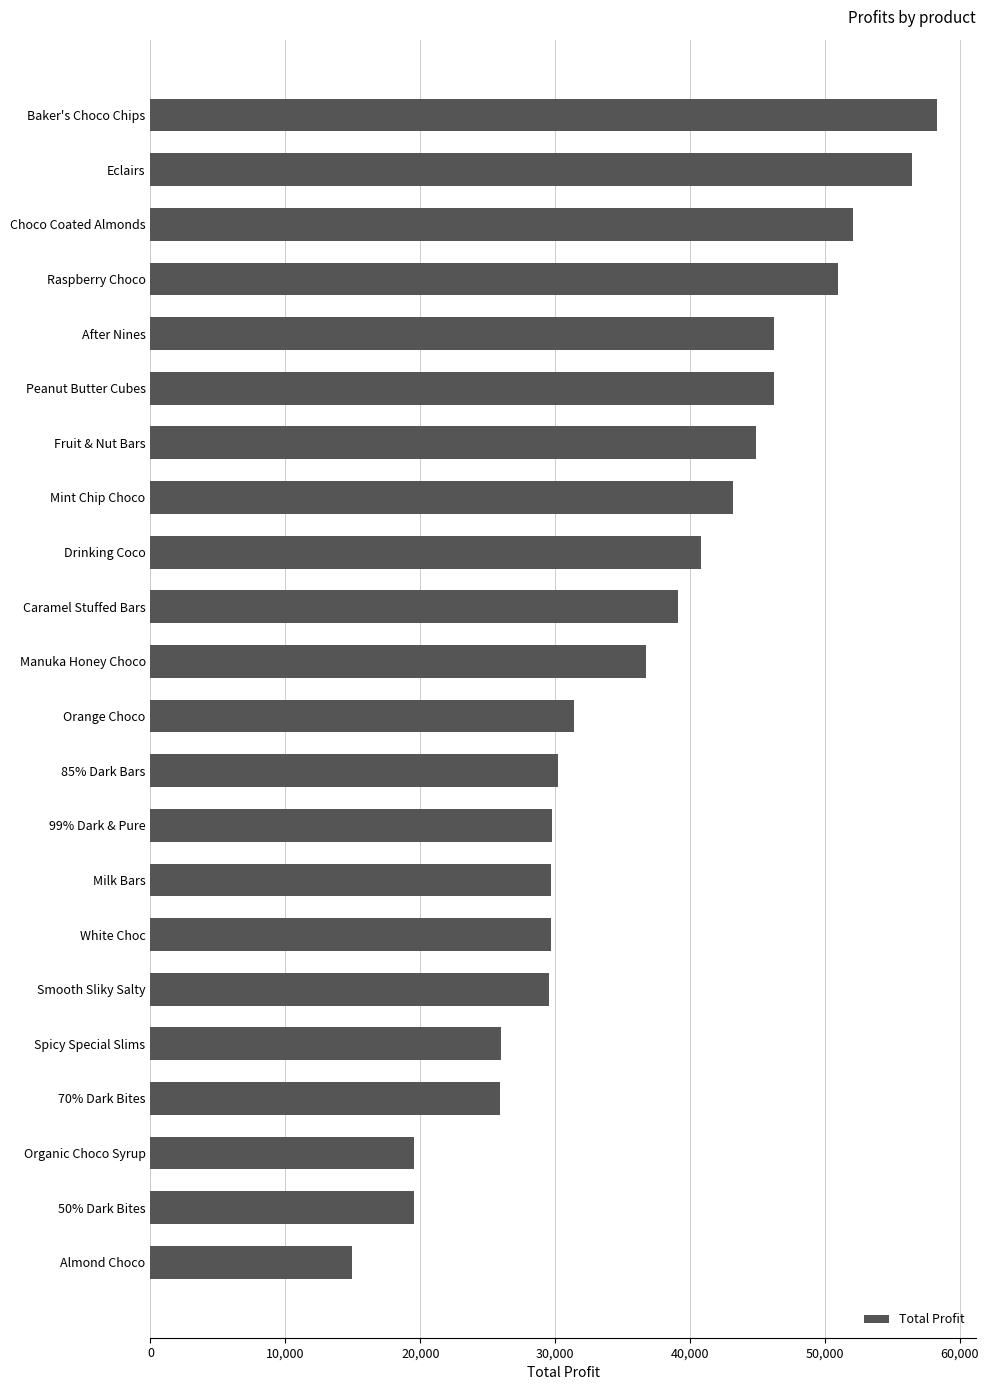

The chart shows a value of 29721.3 at Milk Bars. True or false?

True